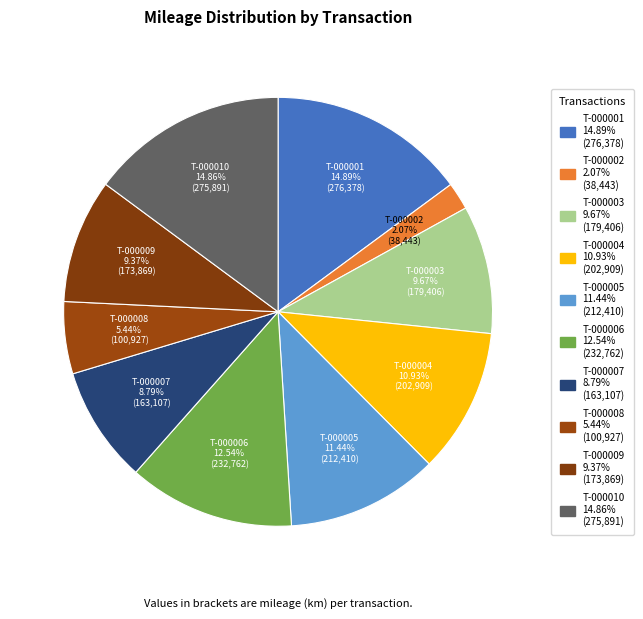

How many slices are in this pie chart?

10